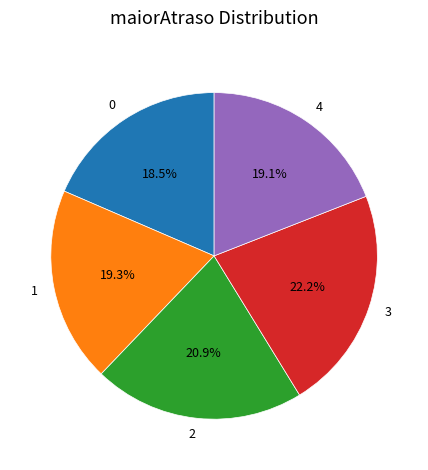

Do 3 and 2 together represent more than half of the pie?

No